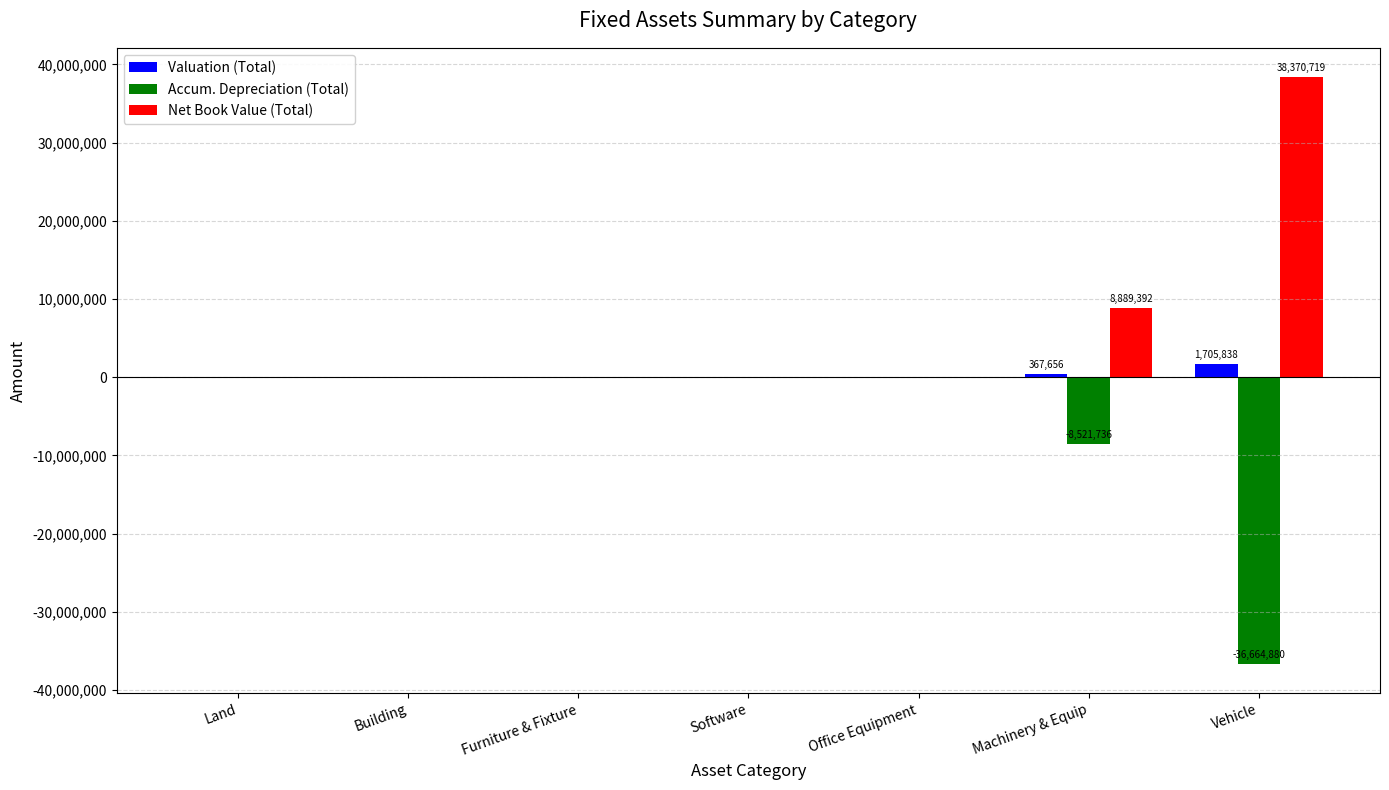

Which series has the largest total across all categories?

Net Book Value (Total)